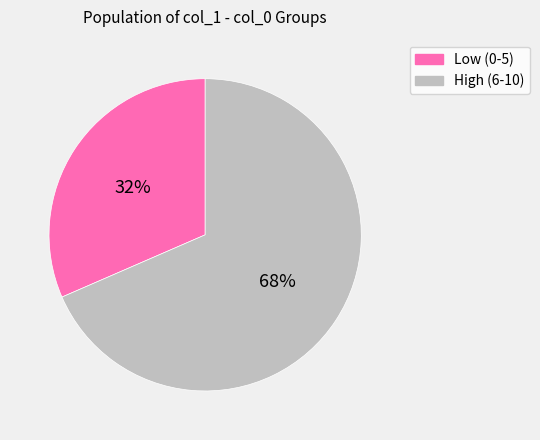

Does any single category account for the majority?

Yes